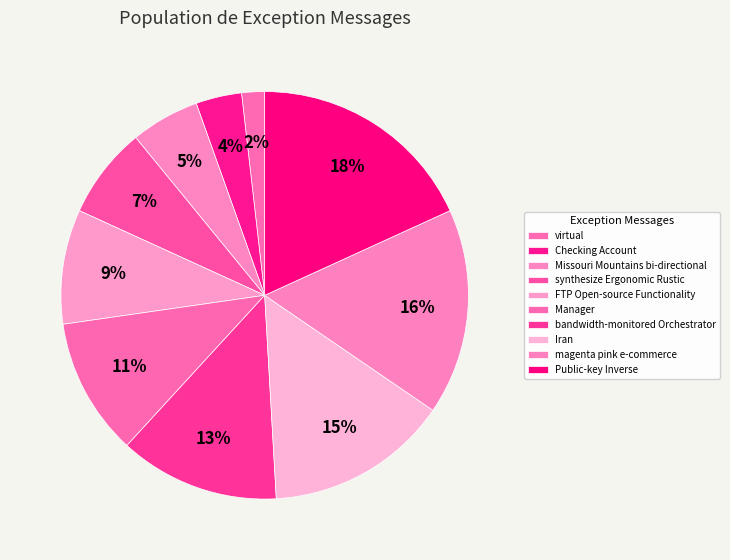

To the nearest percent, what percentage of the pie is Public-key Inverse?

18%